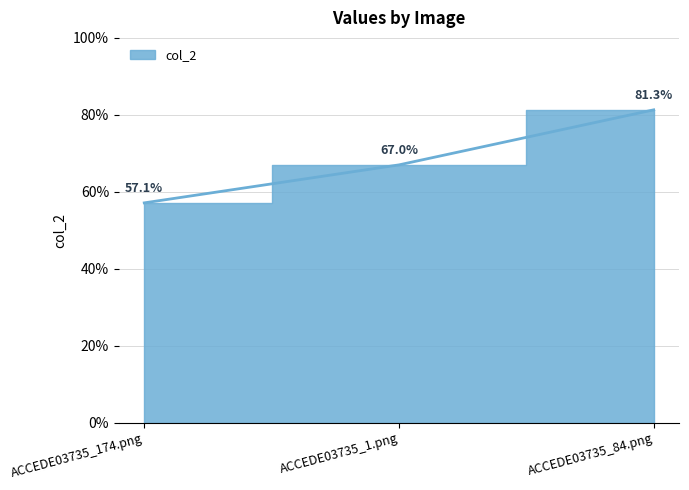

List the labels in order of value, smallest first.

ACCEDE03735_174.png, ACCEDE03735_1.png, ACCEDE03735_84.png